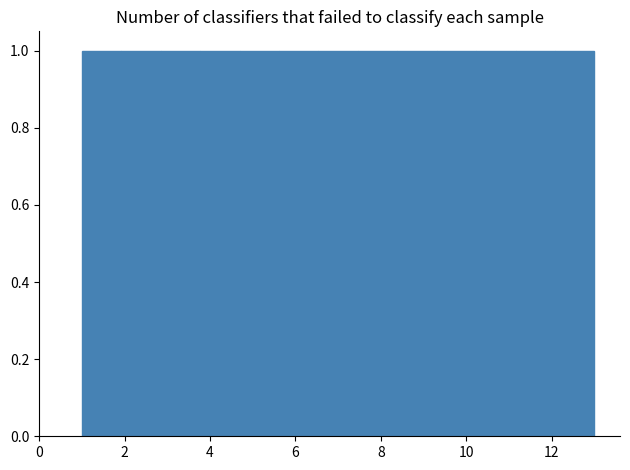

Reading left to right, list every bar in this chart as the range it spans on the x-axis followed by its height. Neither the bar edges nor the heights are printed on the chart, so give them approximately, as read against the axes.

1.0 to 2.0: 1
2.0 to 2.8: 1
2.8 to 3.8: 1
3.8 to 4.6: 1
4.6 to 5.6: 1
5.6 to 6.6: 1
6.6 to 7.4: 1
7.4 to 8.4: 1
8.4 to 9.4: 1
9.4 to 10.2: 1
10.2 to 11.2: 1
11.2 to 12.0: 1
12.0 to 13.0: 1